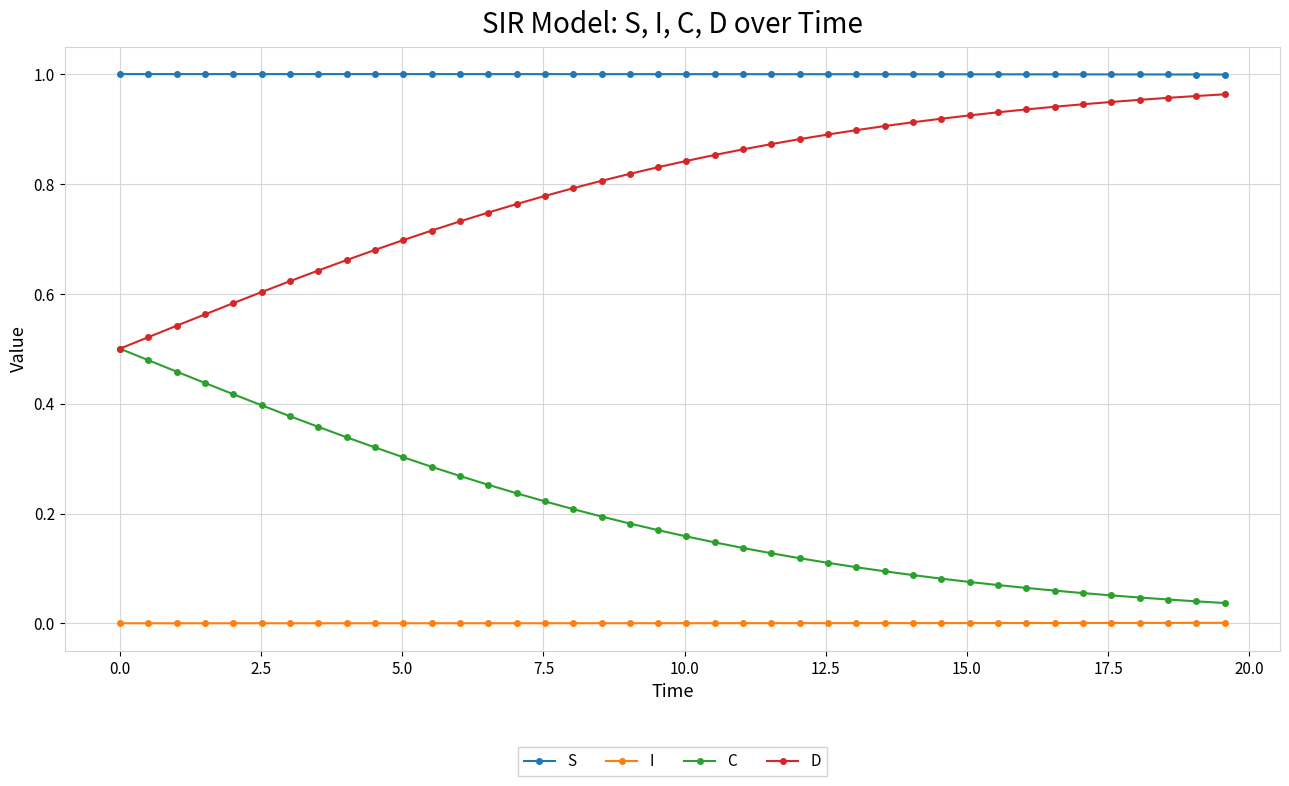

Rank the series by their maximum value, from lowest to highest.

I, C, D, S